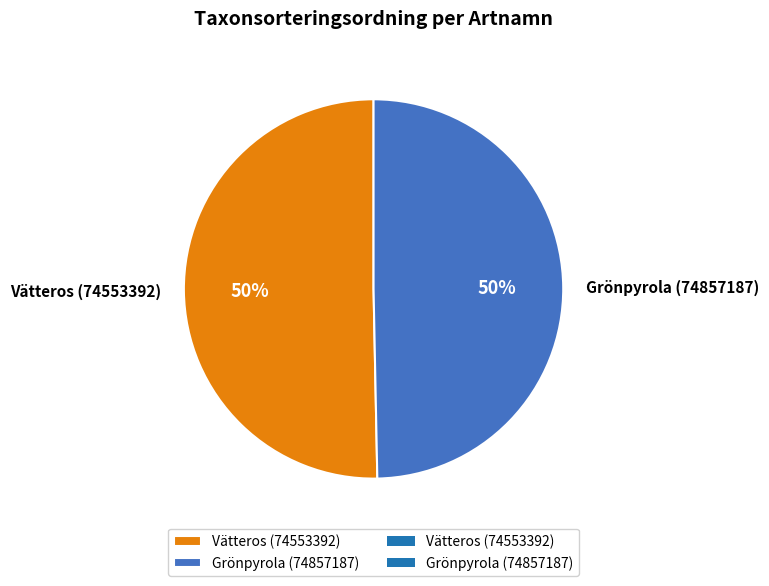

The Vätteros (74553392) slice represents 50% of the pie. True or false?

True